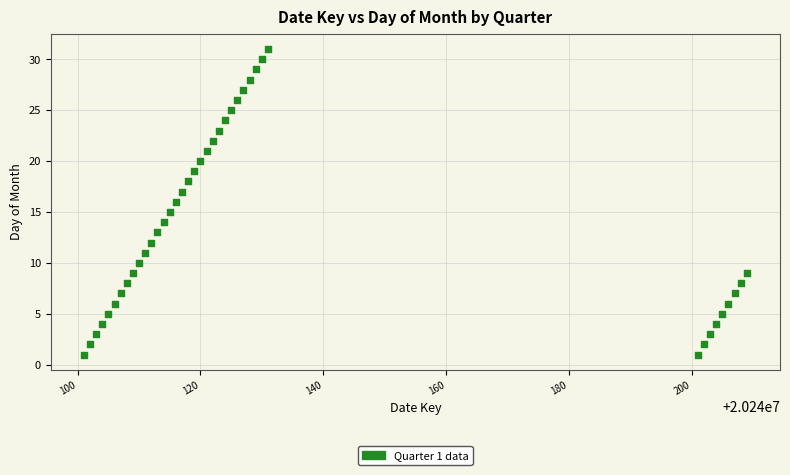

What is the range of Y values (max minus min)?

30